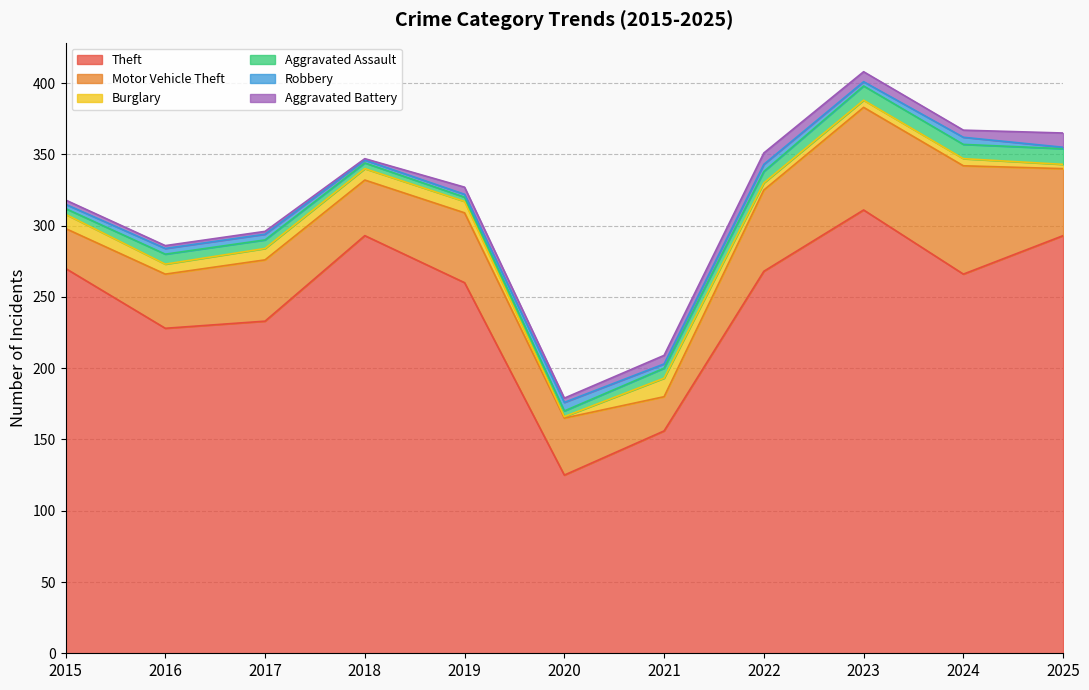

What is the total value across all series at 2025?

365